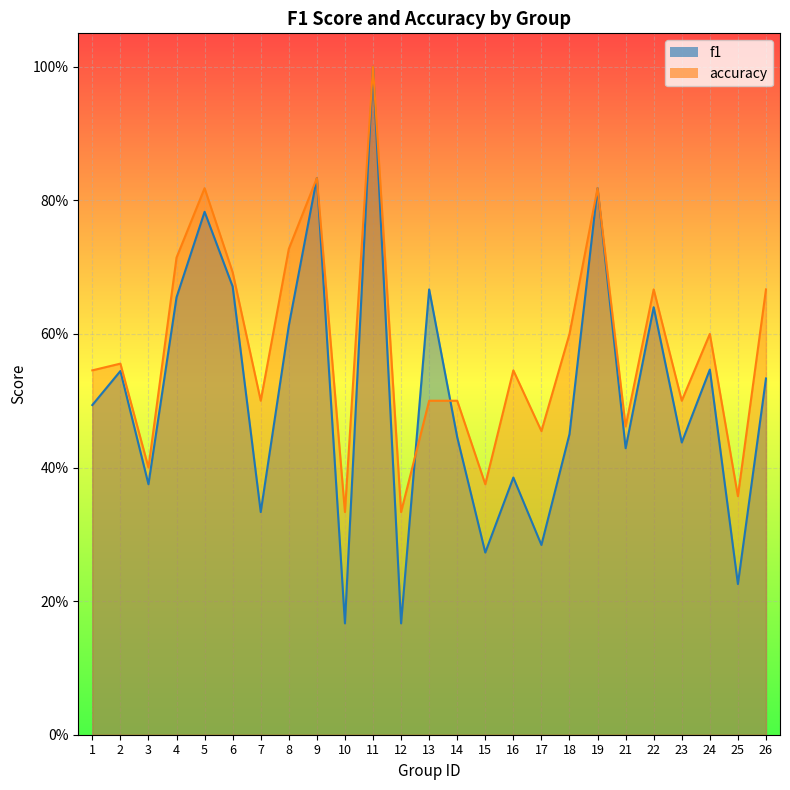

The value of f1 at 25 is 0.2. True or false?

True